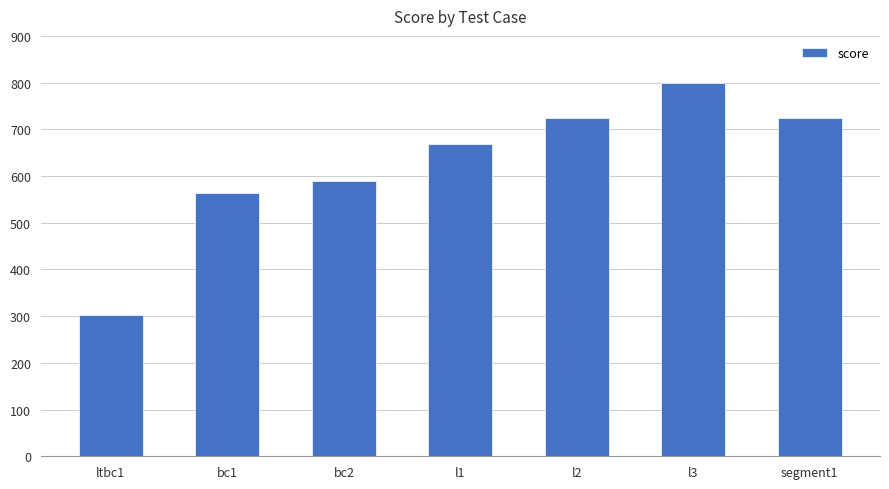

What is the smallest value displayed?

303